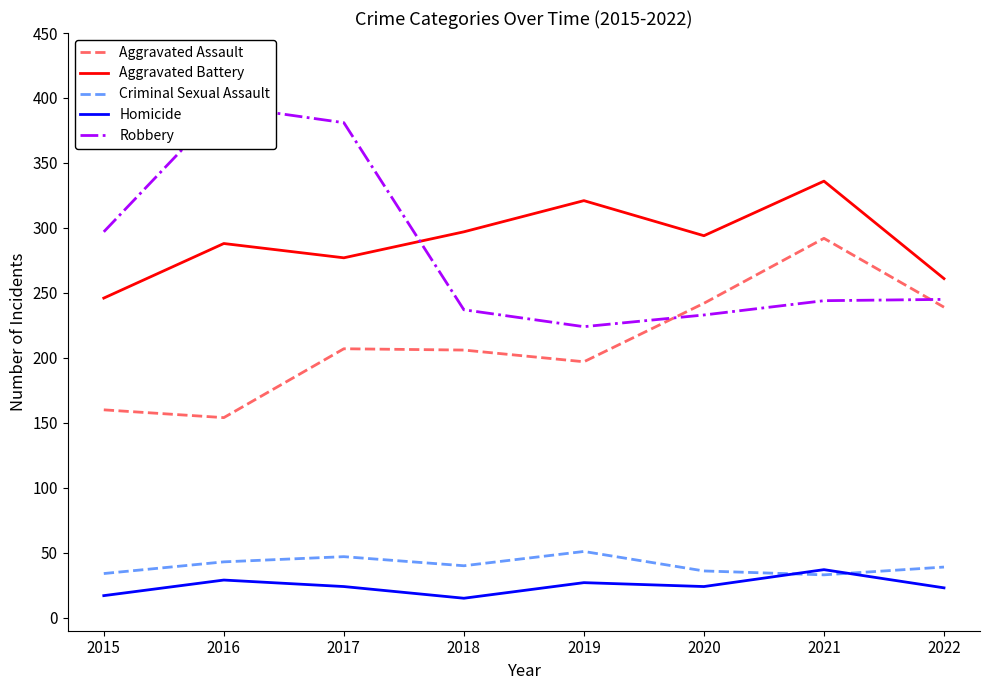

What is the total value across all series at 2021?

942